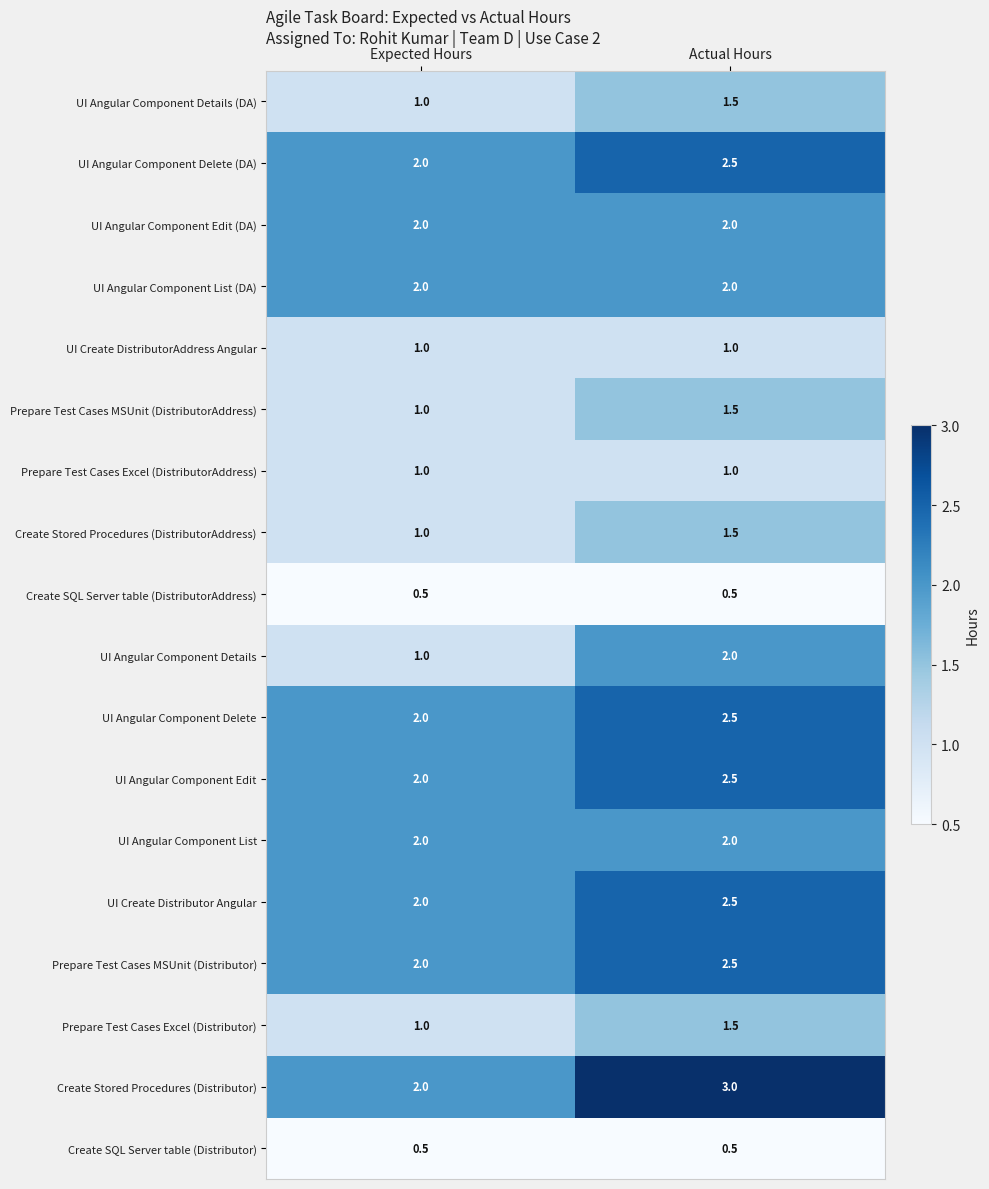

At which label is Prepare Test Cases Excel (Distributor) closest to 1?

Expected Hours